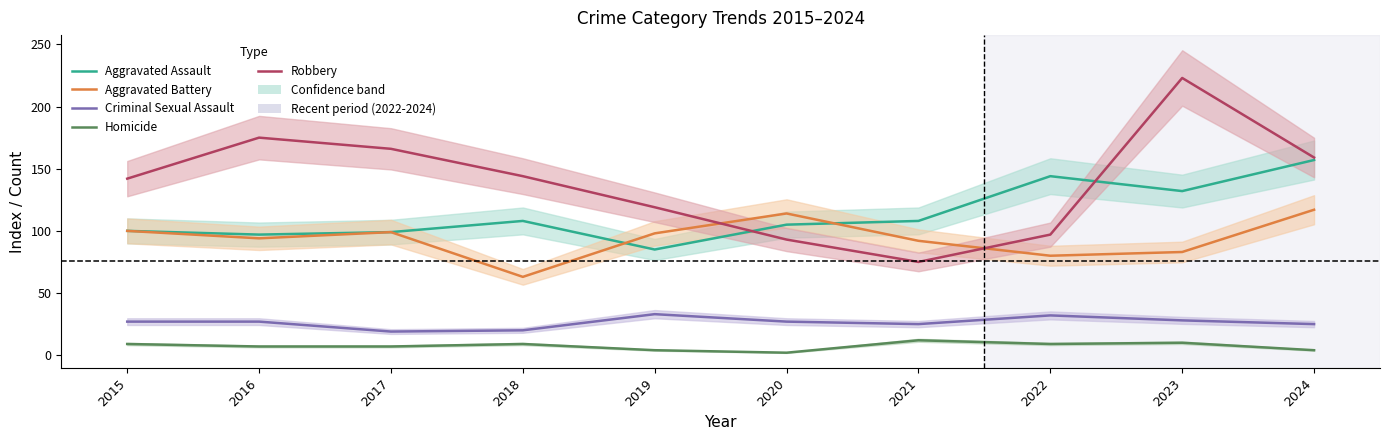

What is the sum of the Aggravated Assault values at 2015 and 2021?

208